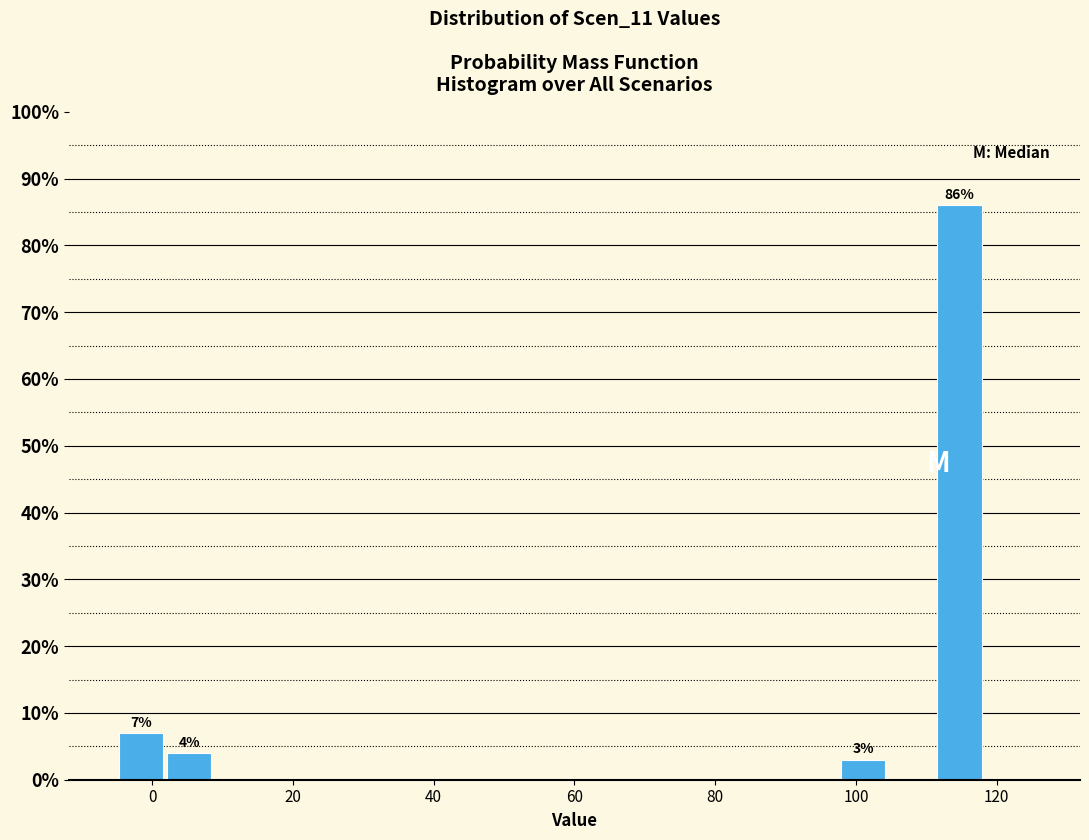

Around what value on the x-axis is the tallest bar? Give the approximate position of its centre, as read against the axis.

114